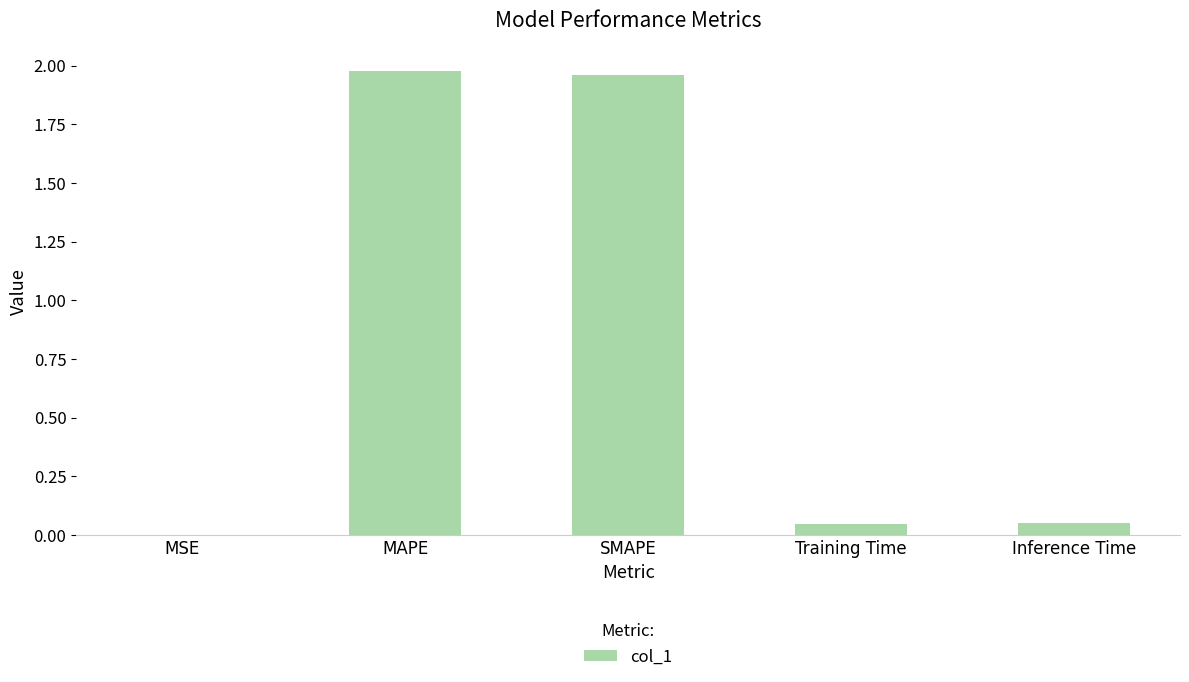

The value at Training Time is 0.0. True or false?

True